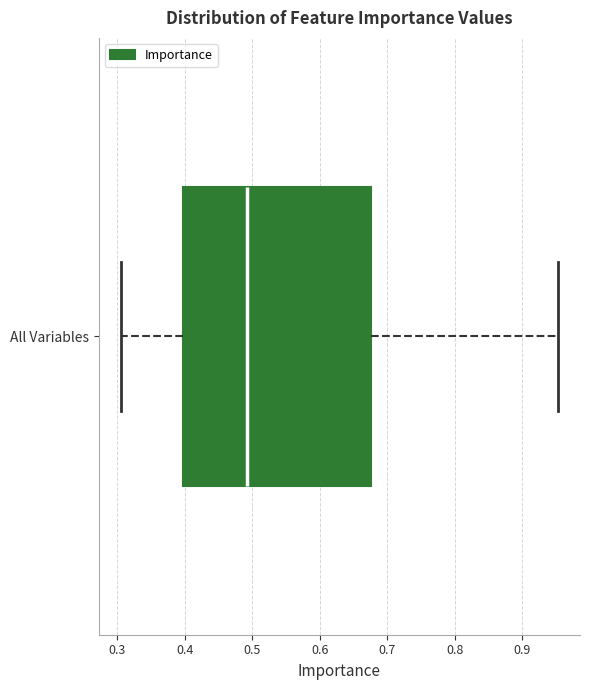

Where is the left edge of the box for All Variables on the x-axis? The values are not printed on the chart, so give them approximately, as read against the axis.

0.40